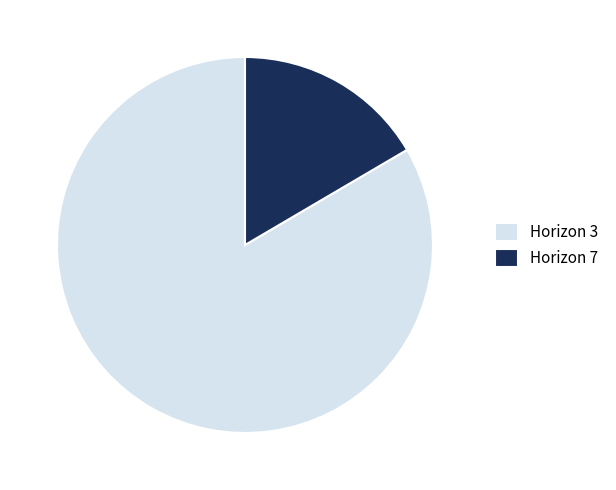

Which slice represents more than half of the pie?

Horizon 3